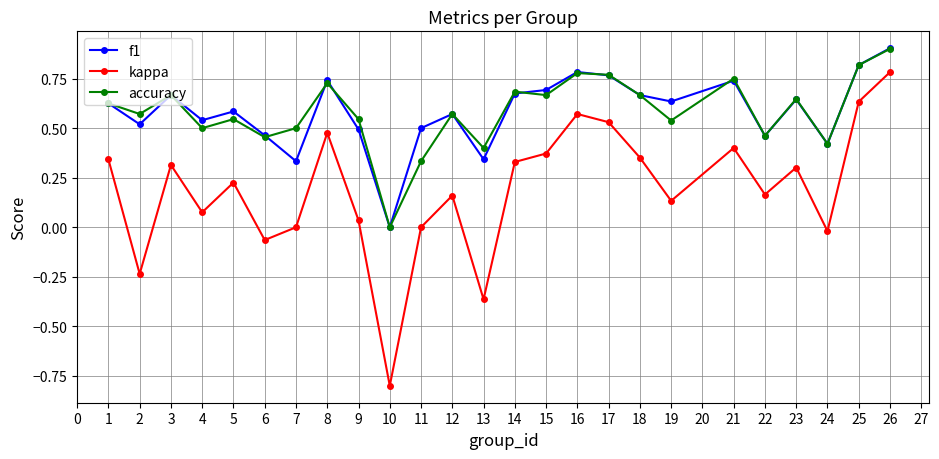

Is it true that accuracy equals 0.7 at 18?

True